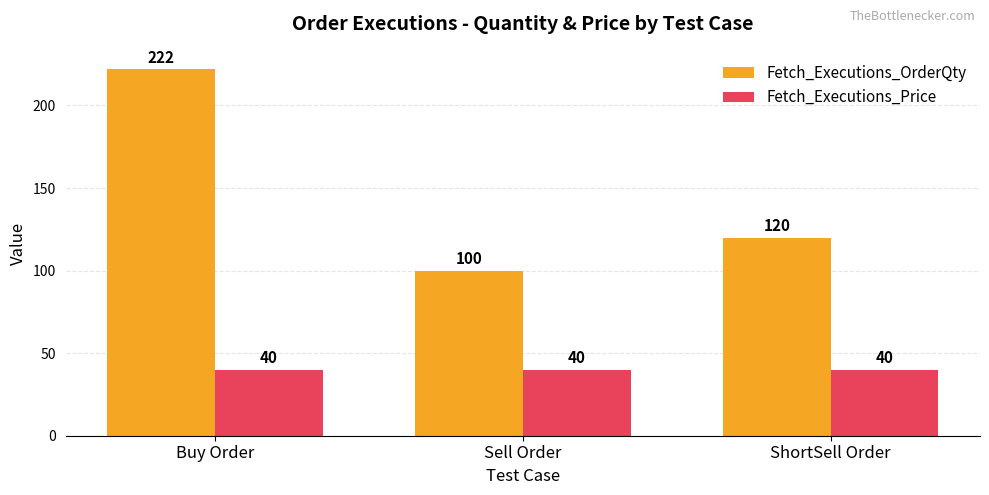

What is the label of the 1st bar from the left?

Buy Order